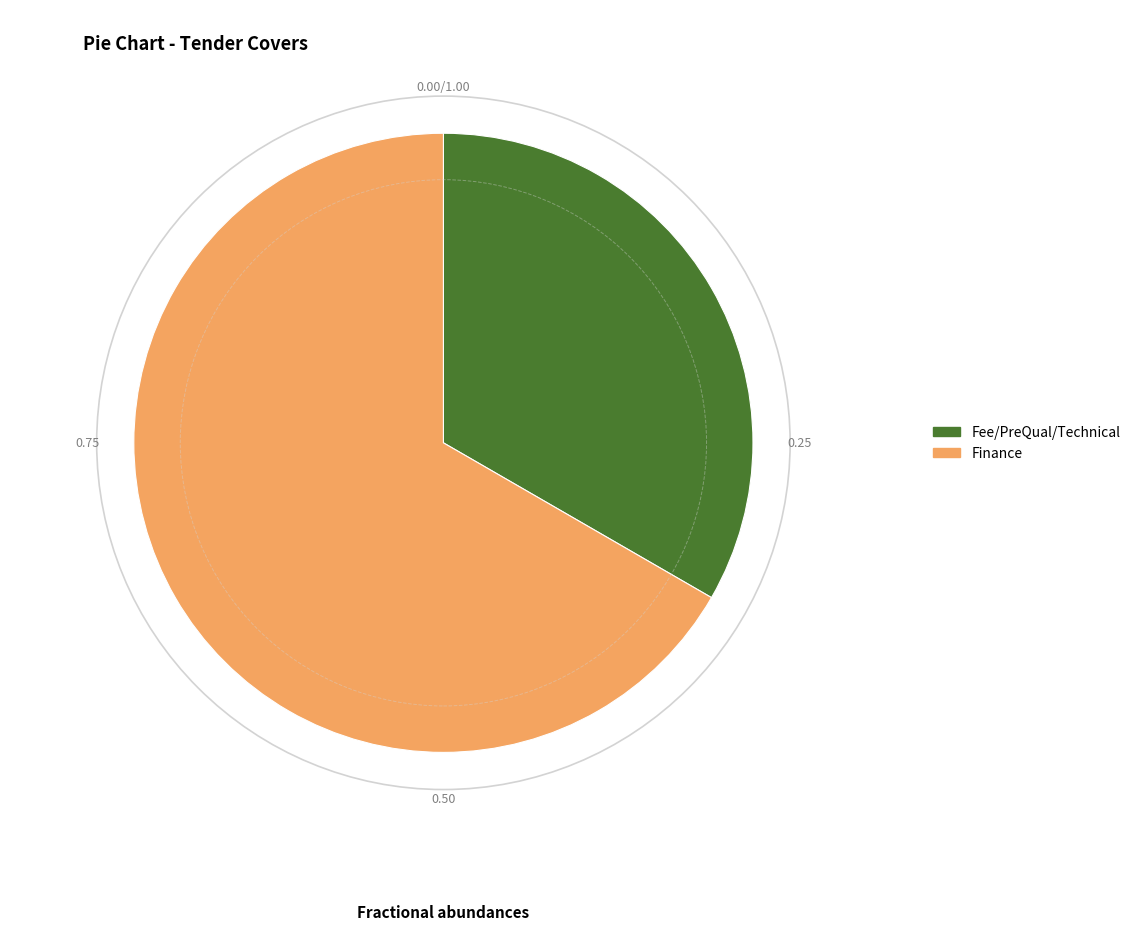

The Finance slice represents 67% of the pie. True or false?

True